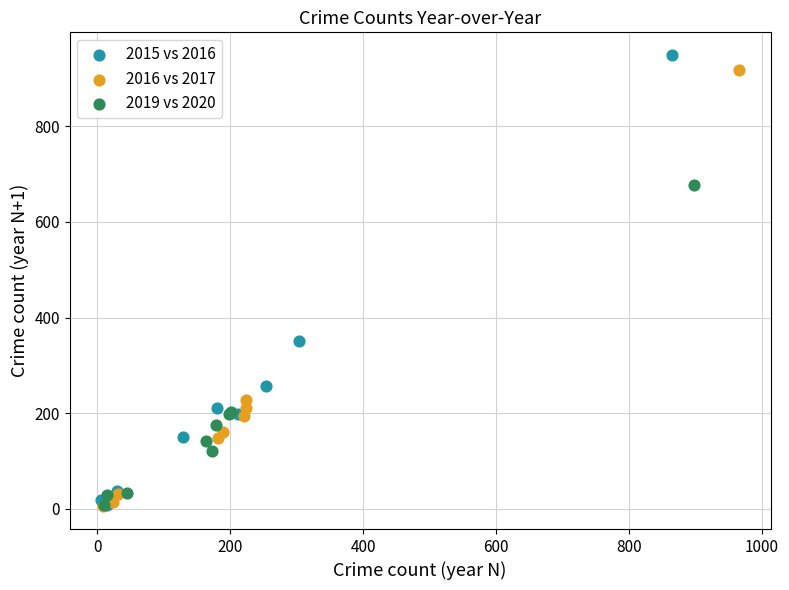

Which series has the largest Y range (max minus min)?

2015 vs 2016